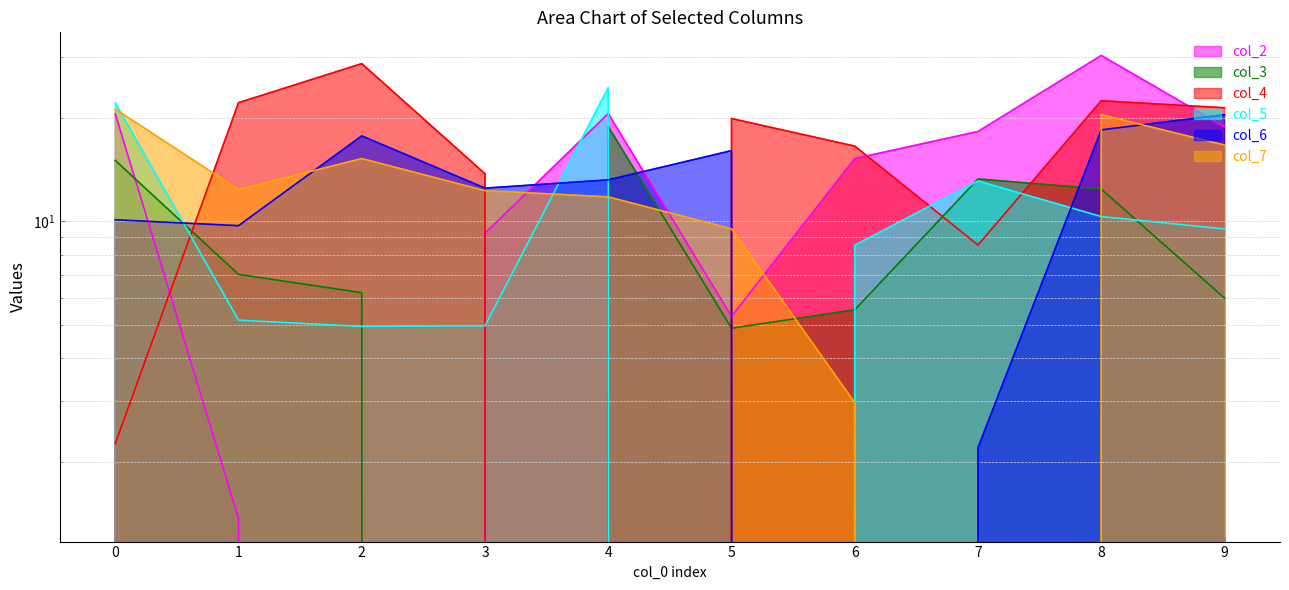

True or false: col_7 has more than 0 interior local peaks.

True